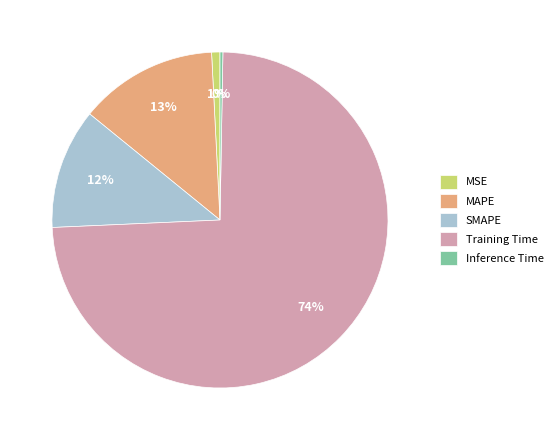

What is the largest slice in the pie chart?

Training Time